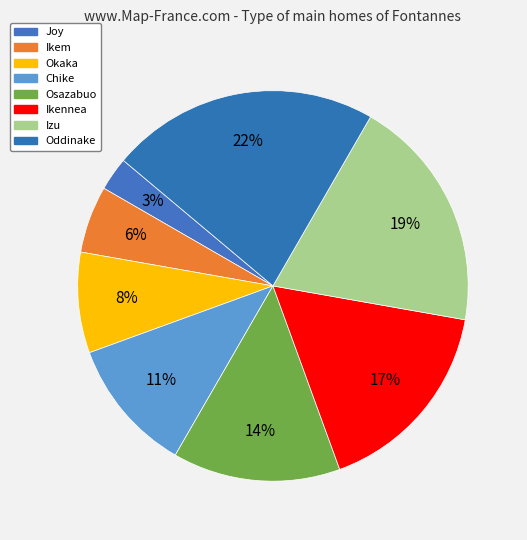

Rank the categories by value from lowest to highest.

Joy, Ikem, Okaka, Chike, Osazabuo, Ikennea, Izu, Oddinake